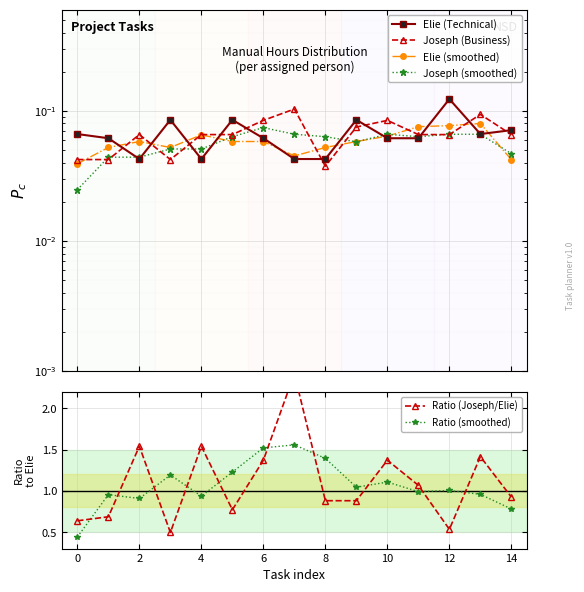

What are all the series names shown in the legend?

Elie (Technical), Joseph (Business), Elie (smoothed), Joseph (smoothed), Ratio (Joseph/Elie), Ratio (smoothed)